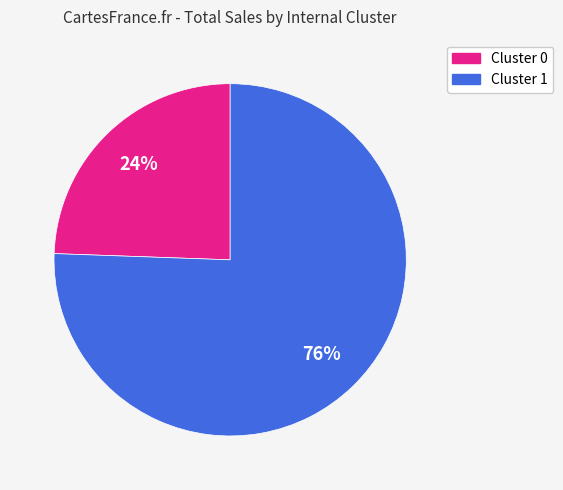

What is the majority slice?

Cluster 1